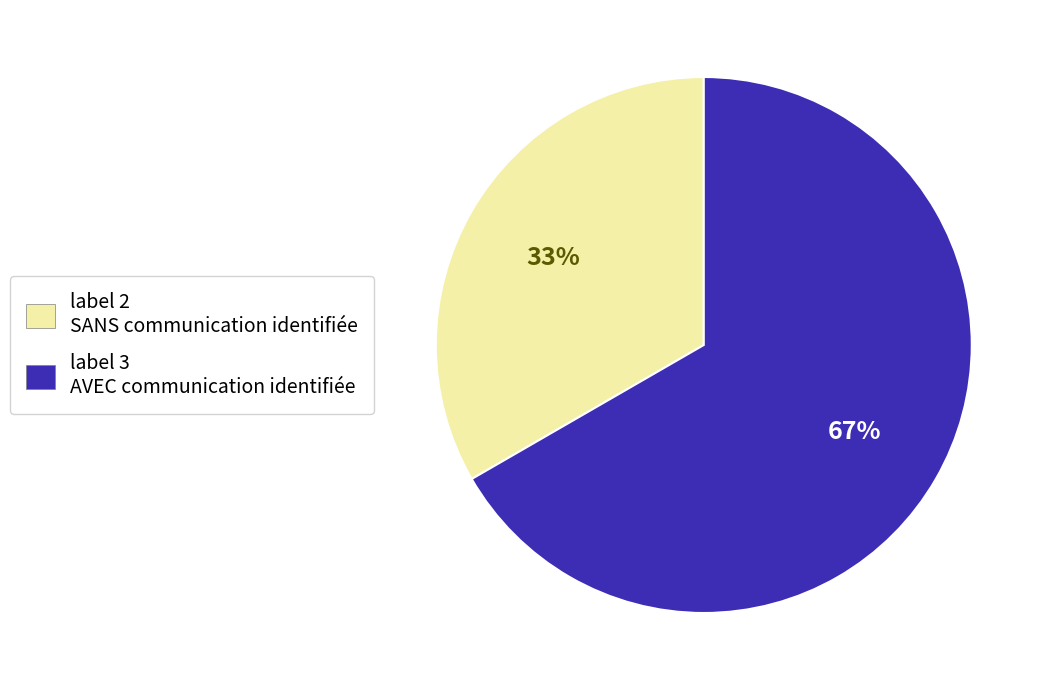

To the nearest percent, what is the average slice percentage?

50%